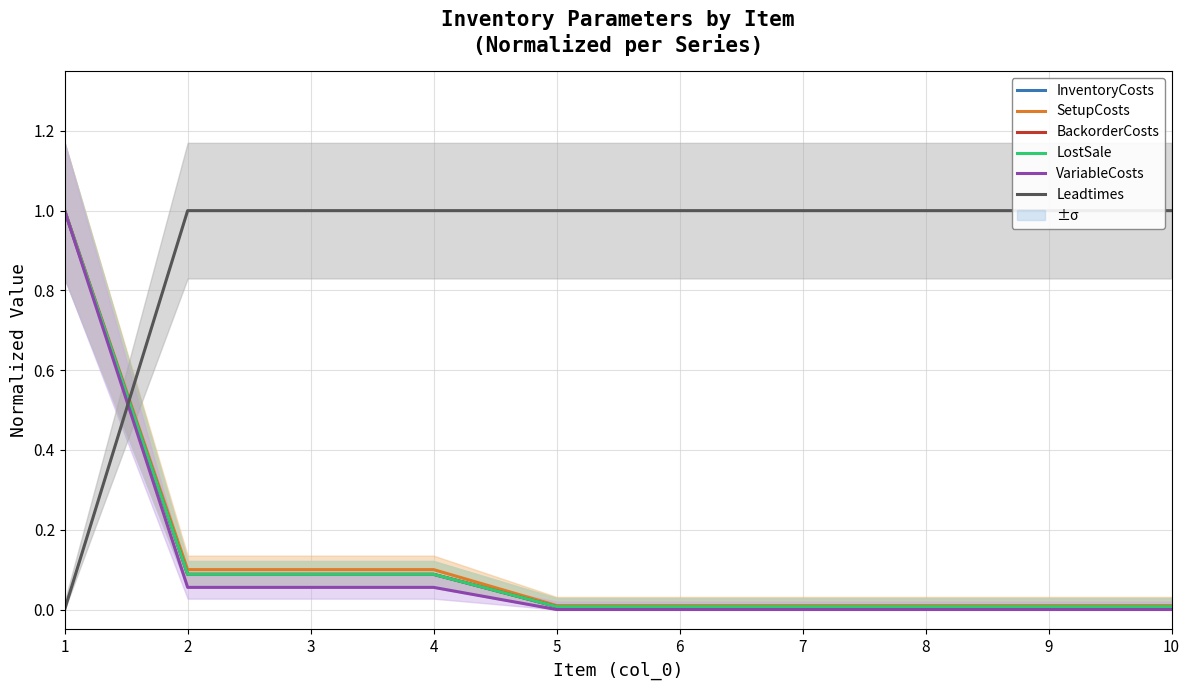

Is it true that BackorderCosts equals 0.0 at 9?

True